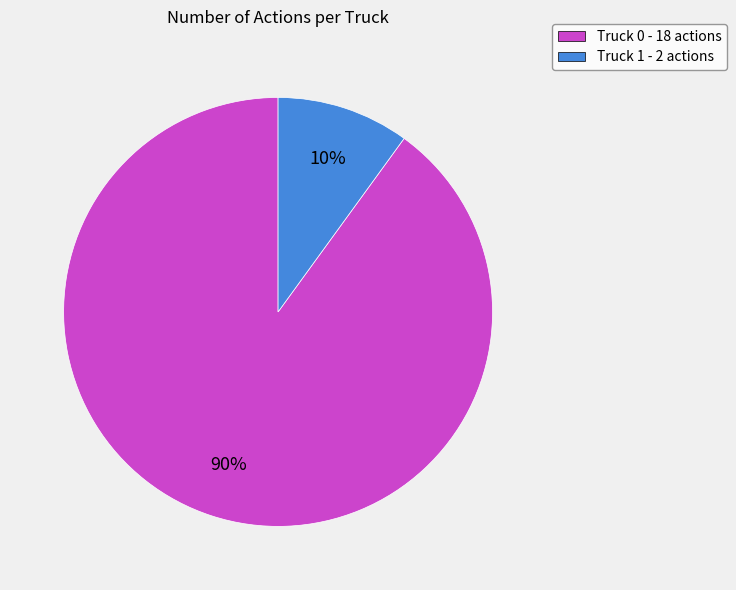

How many segments does this pie chart have?

2